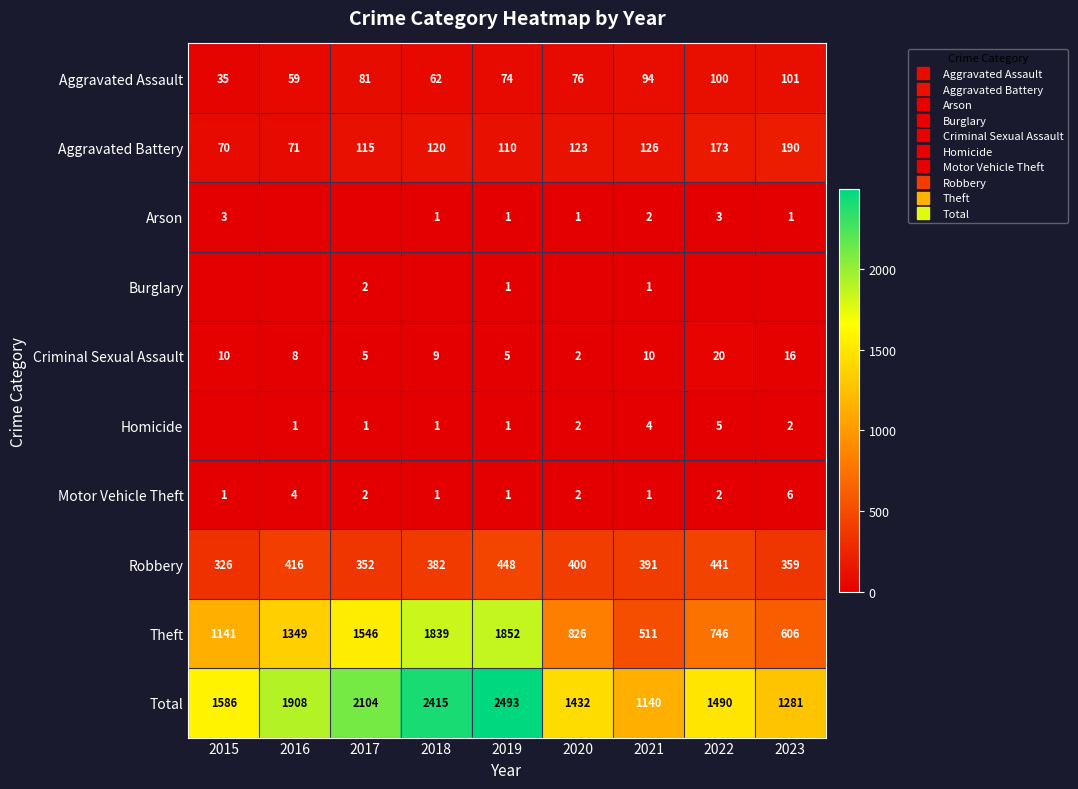

How many series are shown in this chart?

10